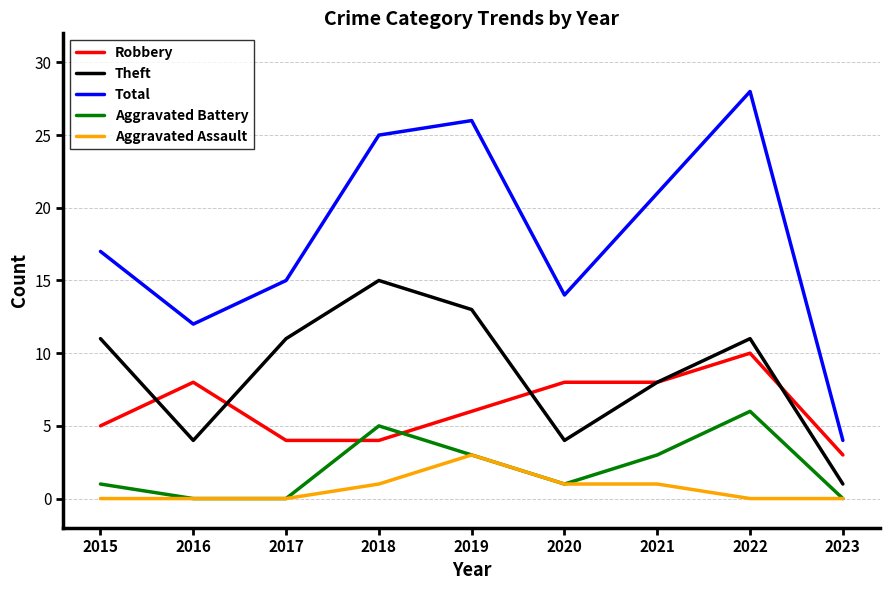

True or false: Robbery and Total intersect in this chart.

False